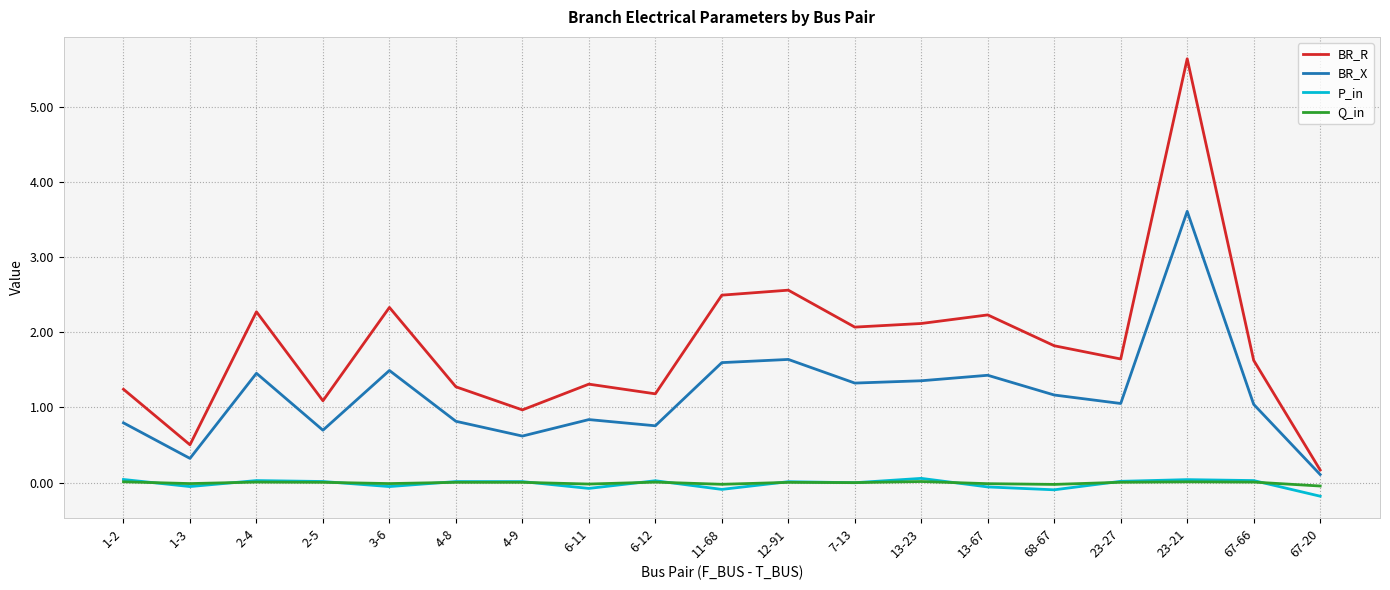

What is the sum of the BR_R values at 6-12 and 1-3?

1.7